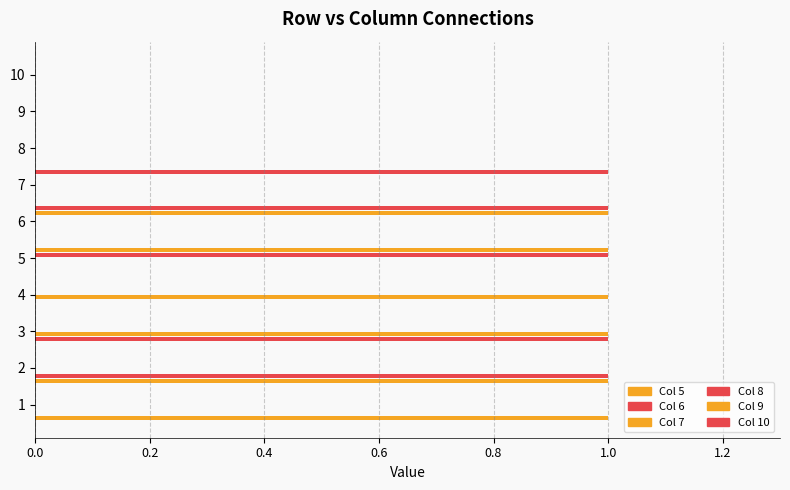

How many data points does each series have?

10